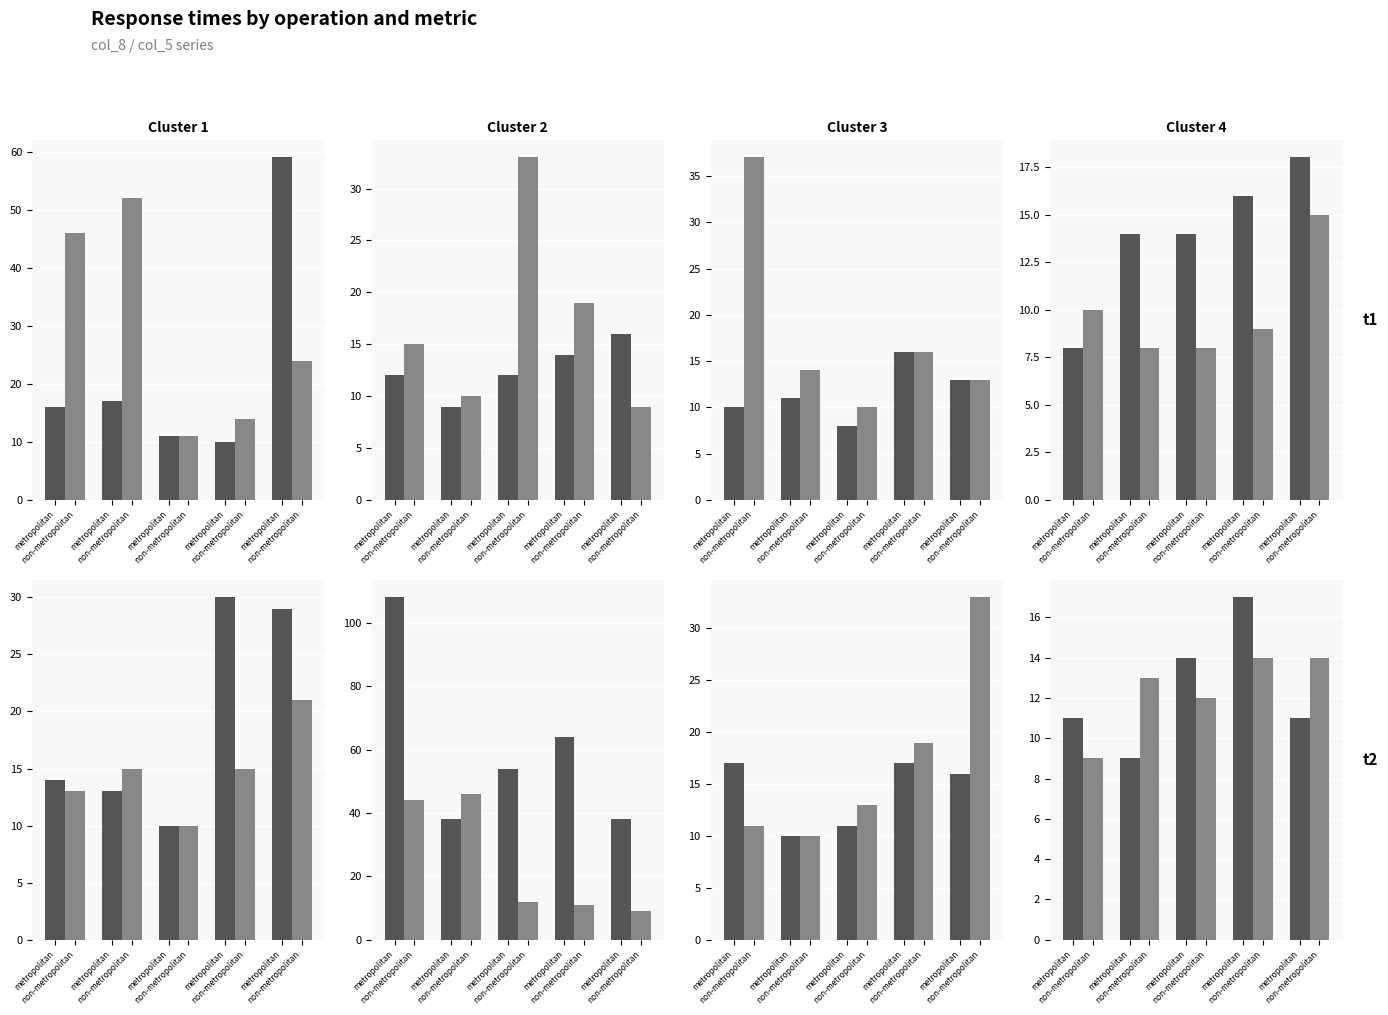

Between metropolitan and metropolitan, which series saw the biggest shift?

metropolitan